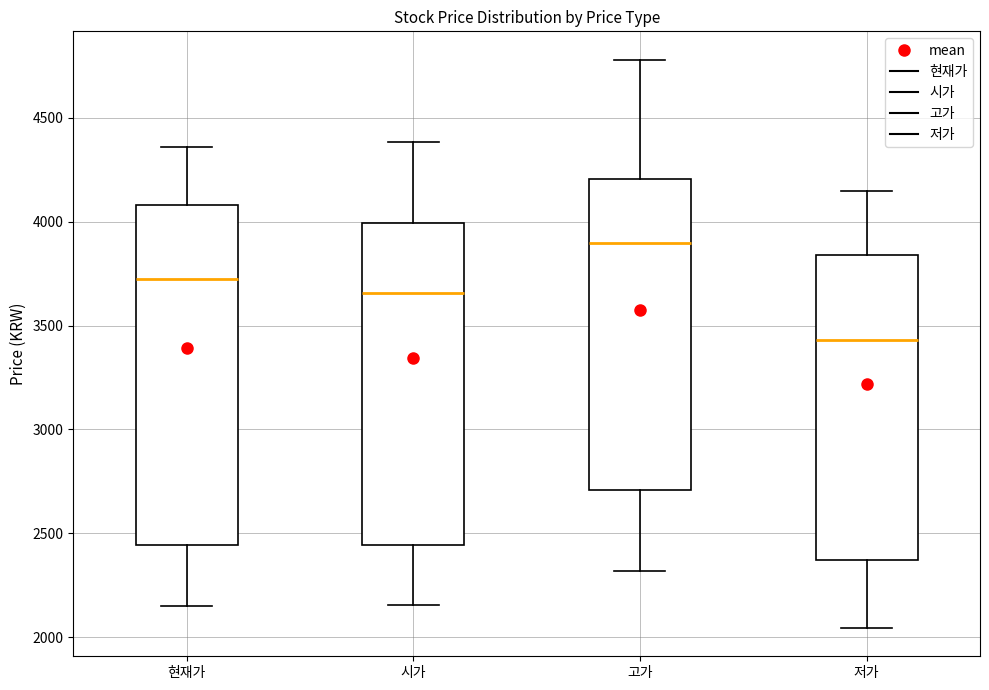

Where is the upper edge of the box for 시가 on the y-axis? The values are not printed on the chart, so give them approximately, as read against the axis.

4000